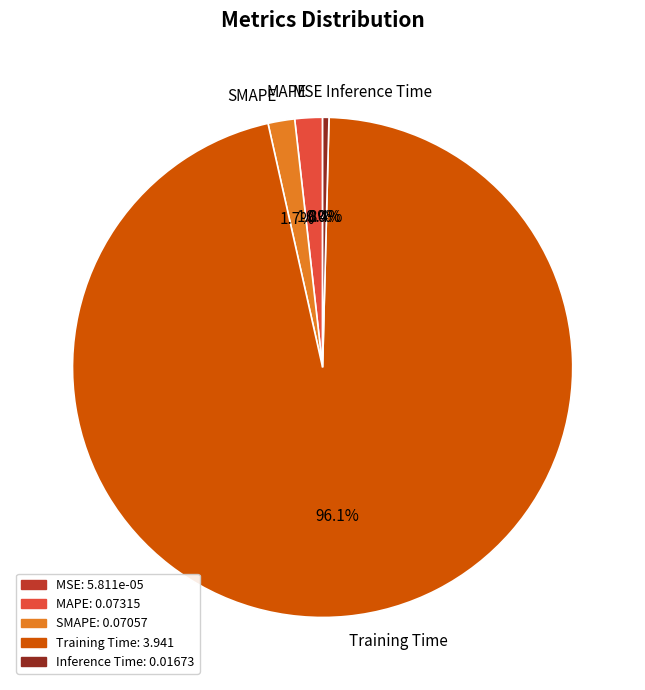

Which has a higher value, Inference Time or MAPE?

MAPE